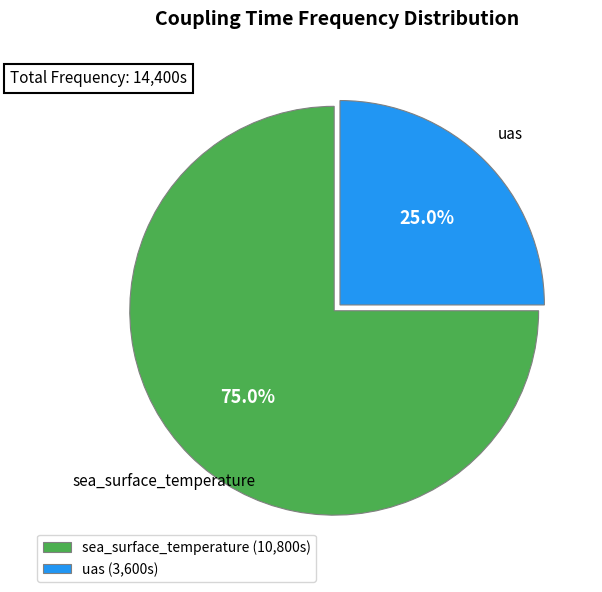

Is it true that sea_surface_temperature is 75% of the pie?

True